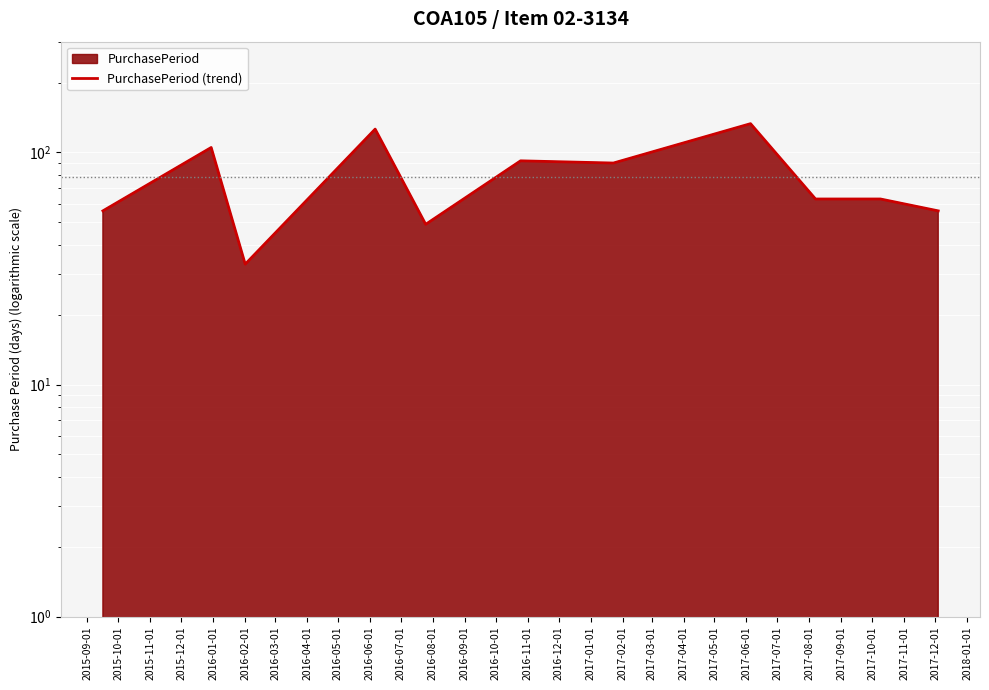

Count the number of values greater than 63.

5